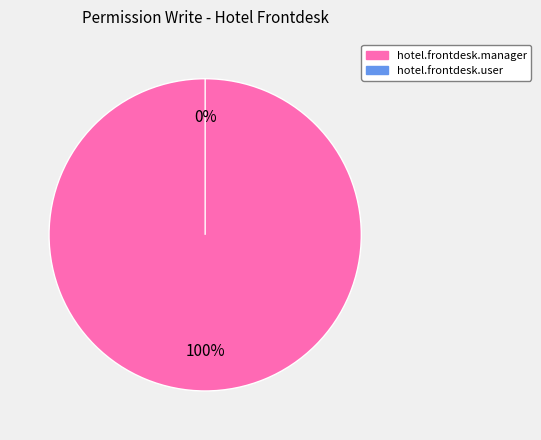

Which has a higher value, hotel.frontdesk.user or hotel.frontdesk.manager?

hotel.frontdesk.manager